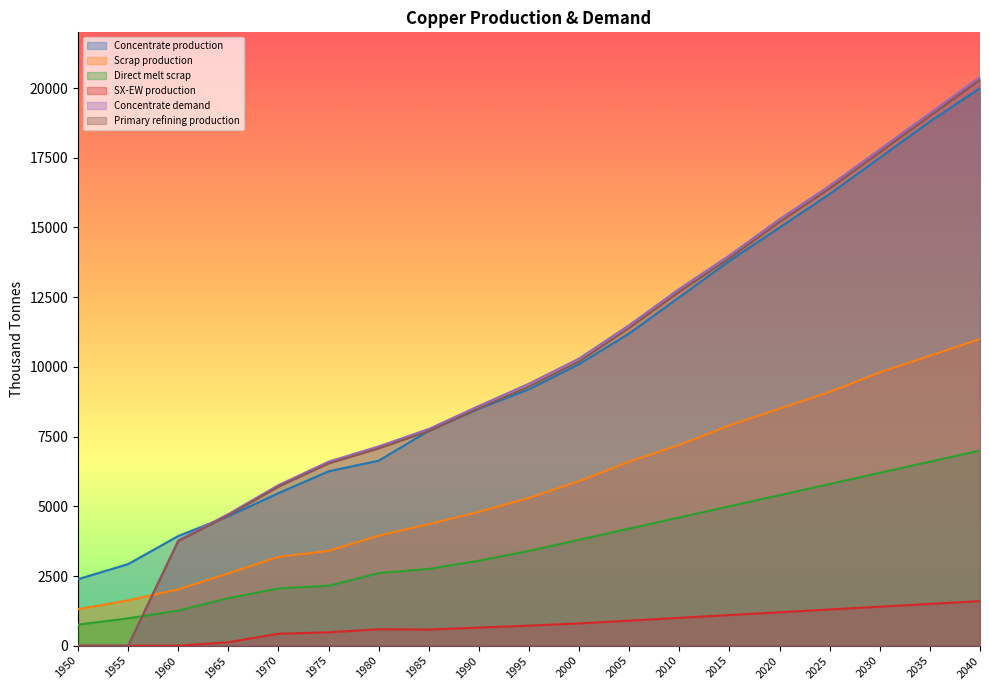

Between 2025 and 2030, which series saw the biggest shift?

Concentrate production